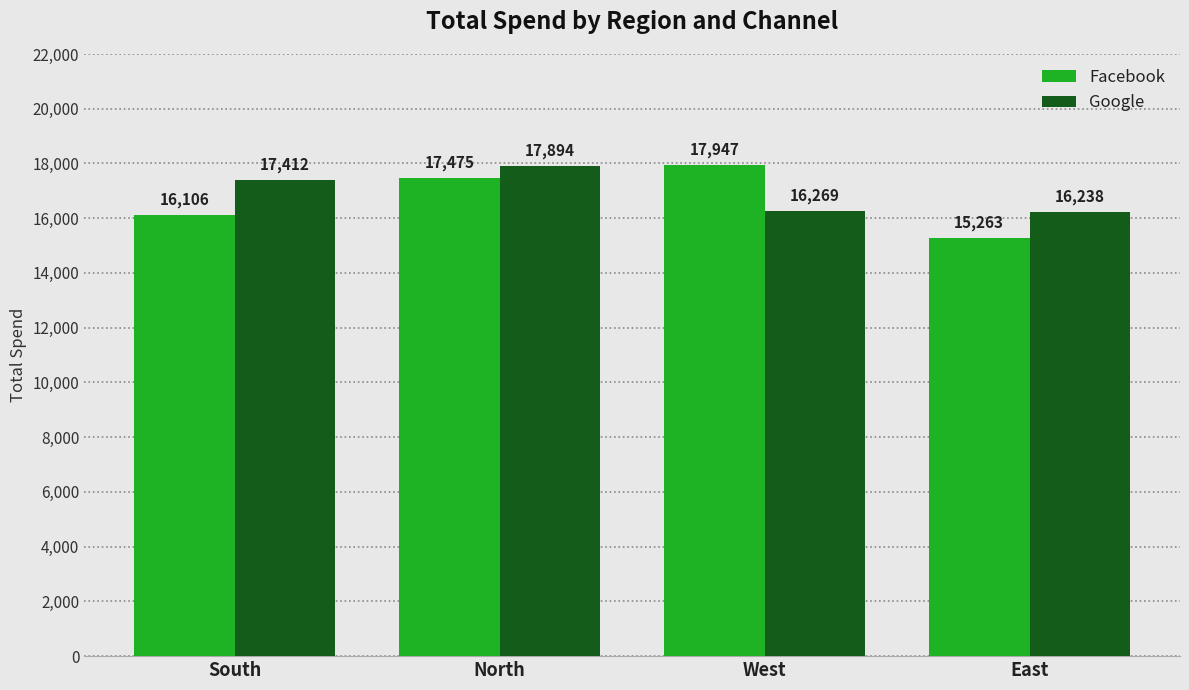

Where is Facebook nearest to the value 16605?

South